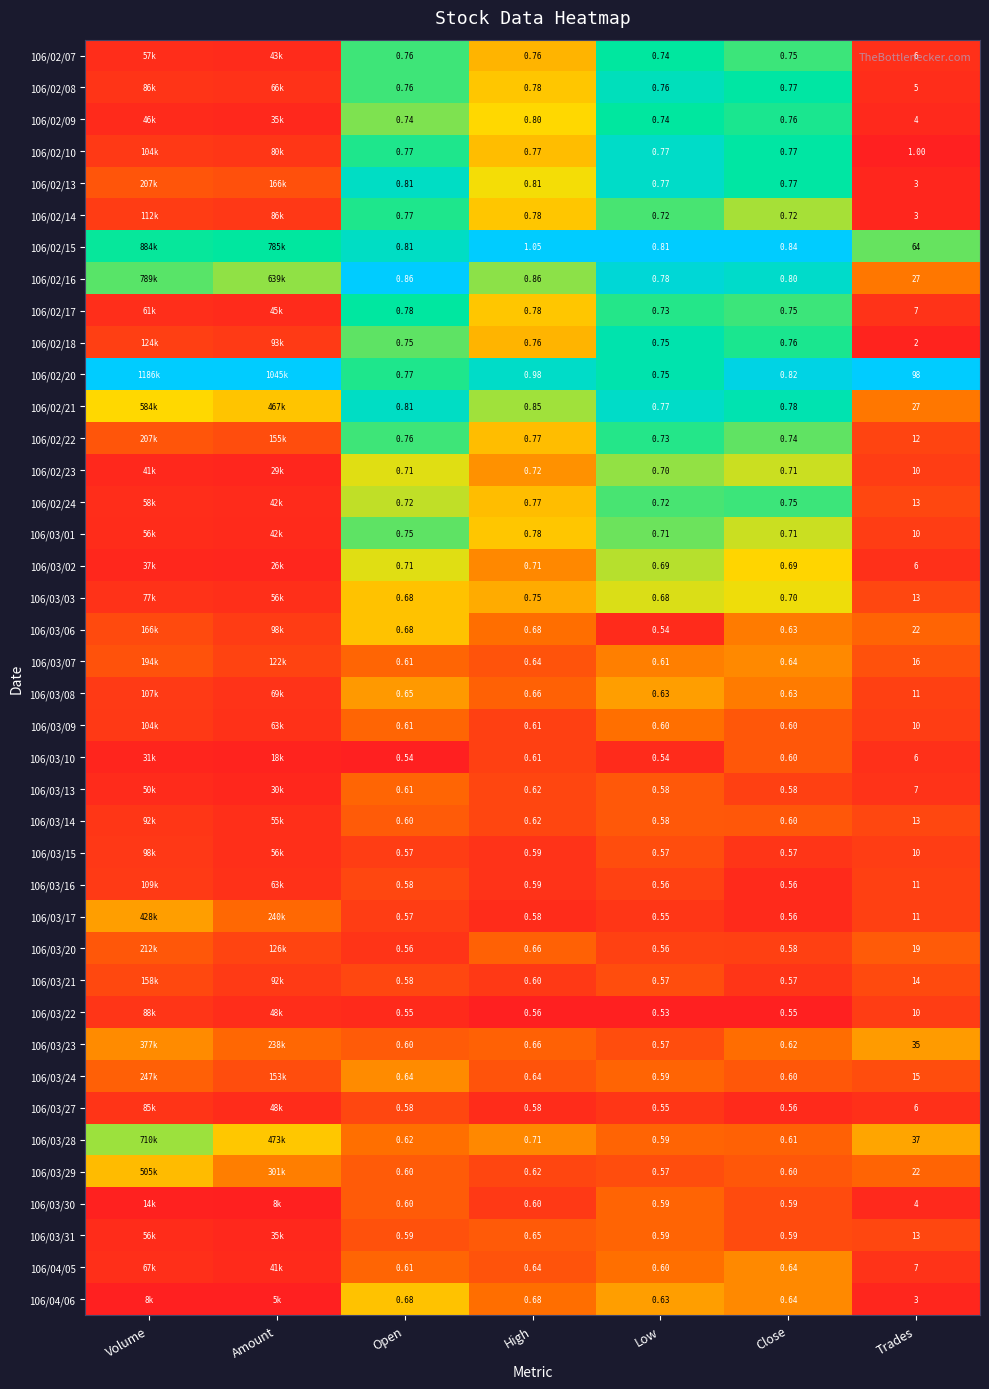

Which series has the largest total across all categories?

106/02/20